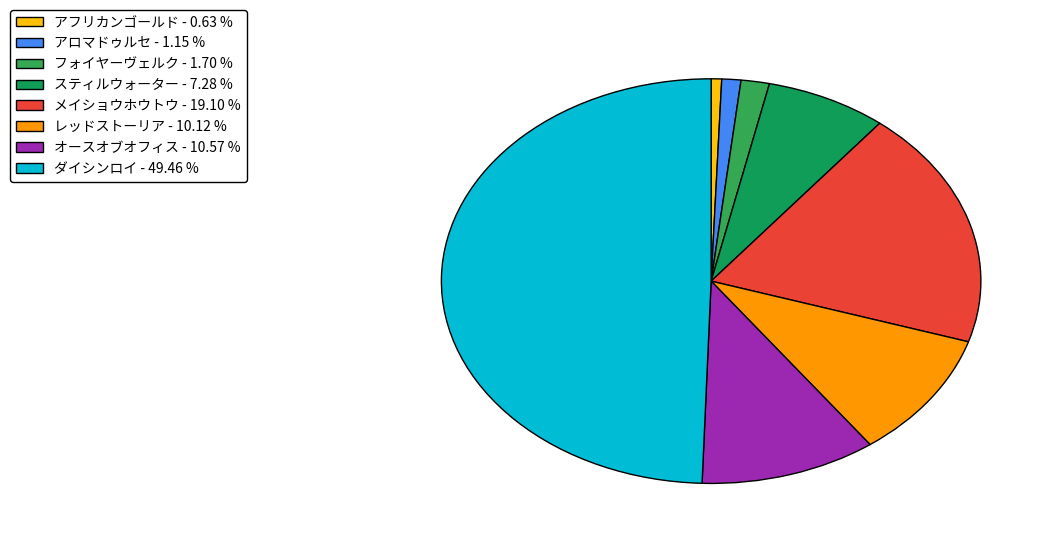

Count the number of slices in the pie.

8